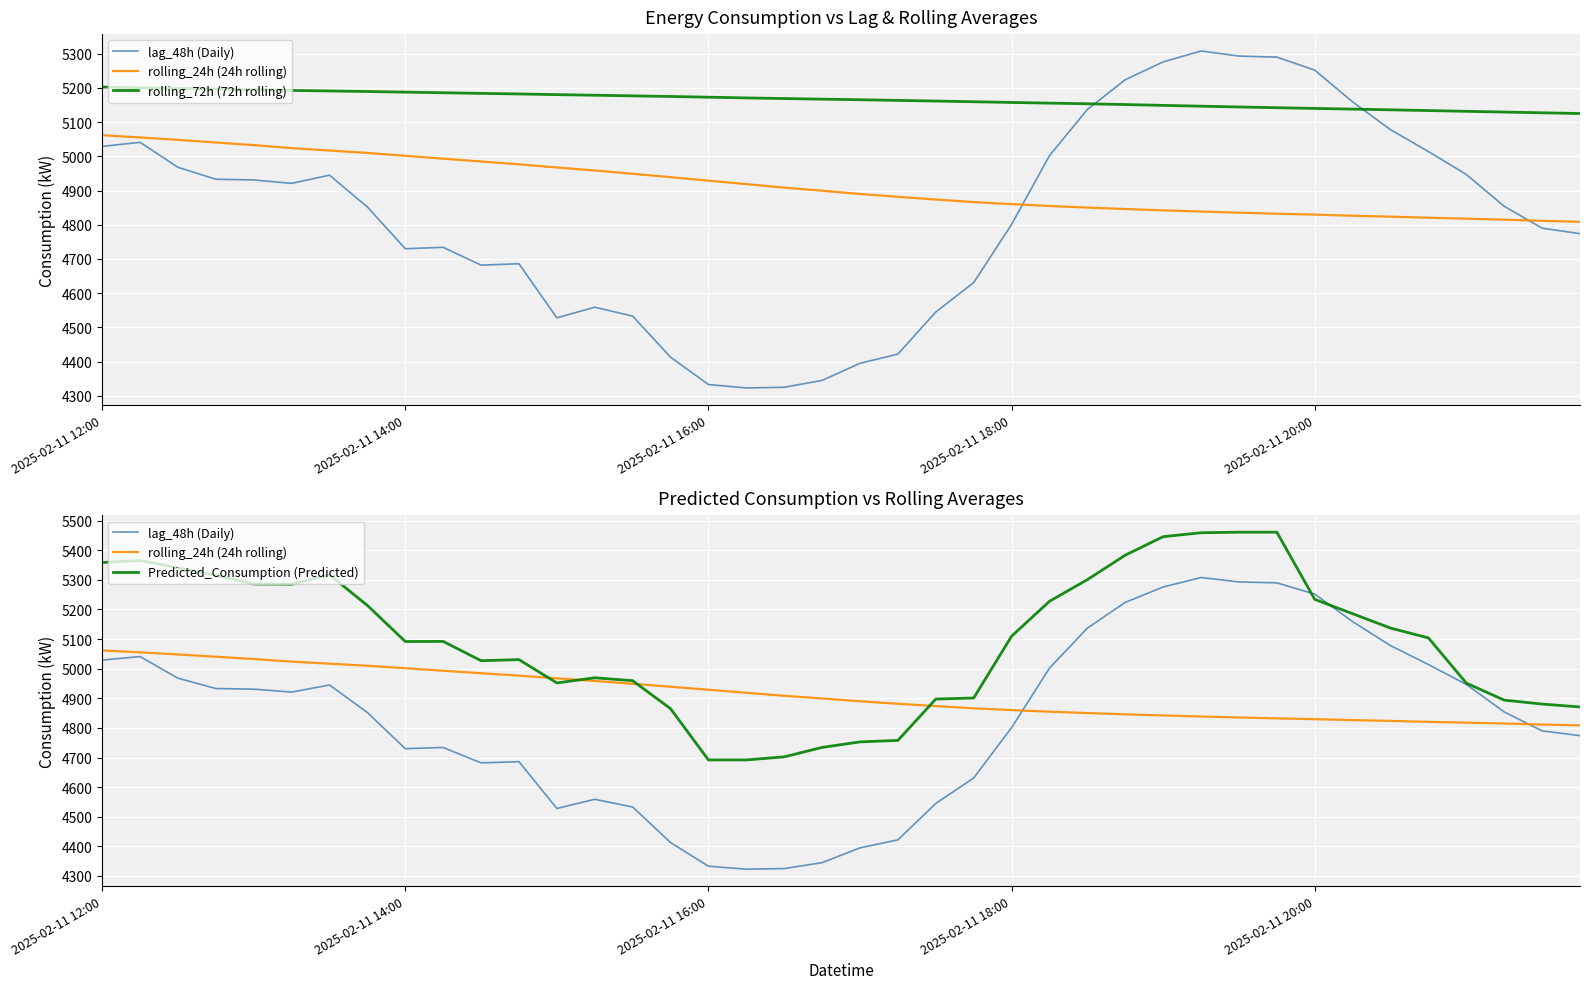

At which category is the sum across all series the highest?

29